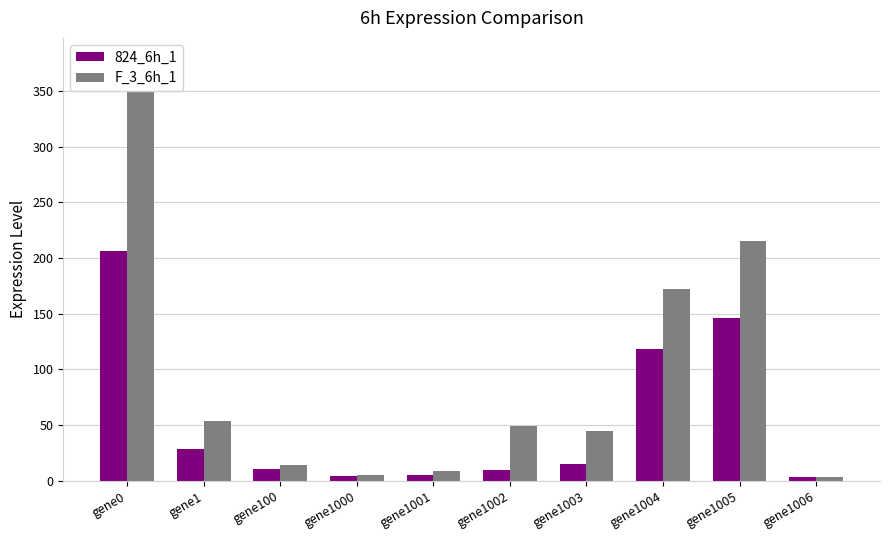

List the series in order of their overall mean, lowest first.

824_6h_1, F_3_6h_1